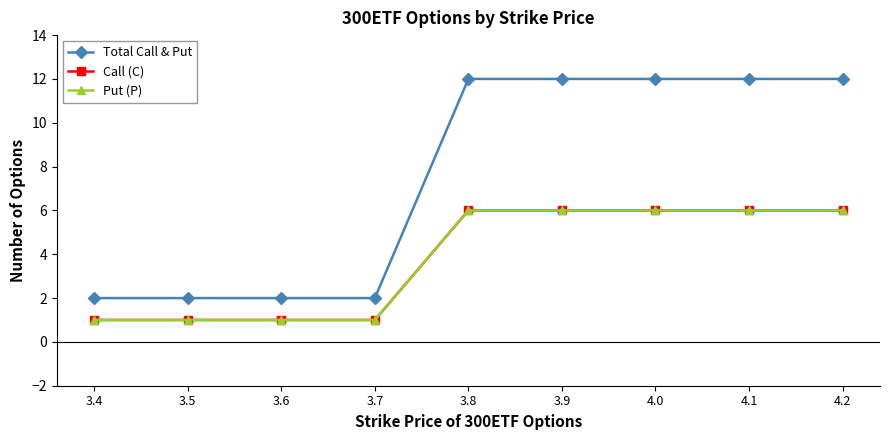

True or false: Put (P) and Total Call & Put cross at least once.

False